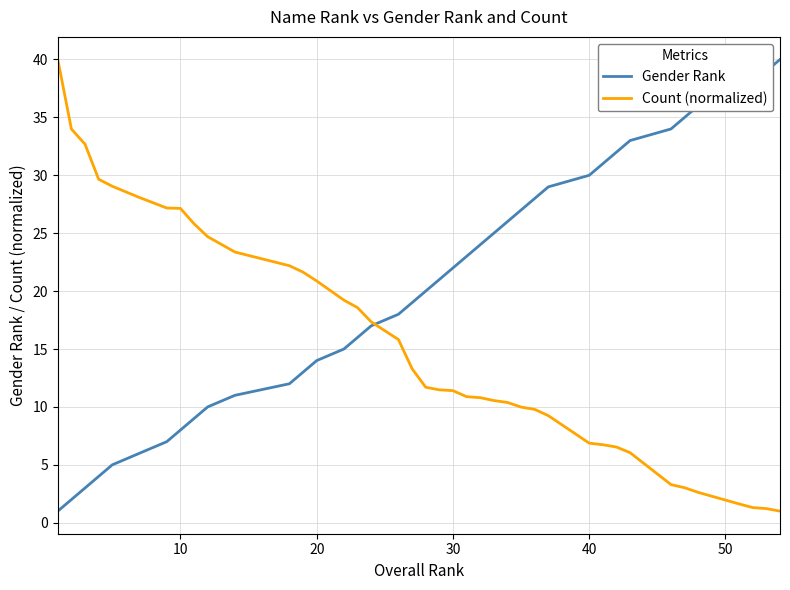

What is the minimum value shown in the chart?

1.0